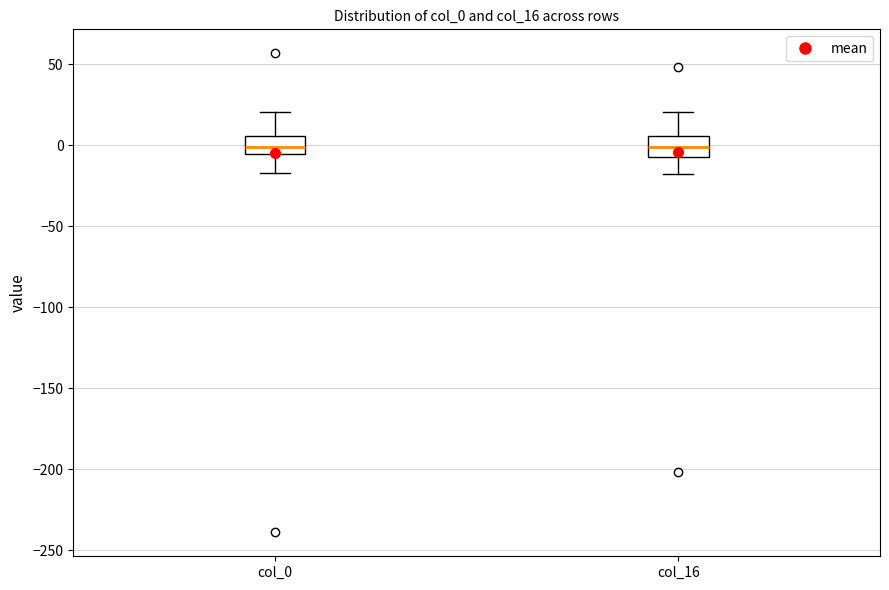

Reading left to right, read every box against the y-axis: the position of its median line, the range the box covers, and the ends of its whiskers. The values are not printed on the chart, so give them approximately, as read against the axis.

col_0: median 0, box -5 to 5, whiskers -15 to 20
col_16: median 0, box -5 to 5, whiskers -20 to 20